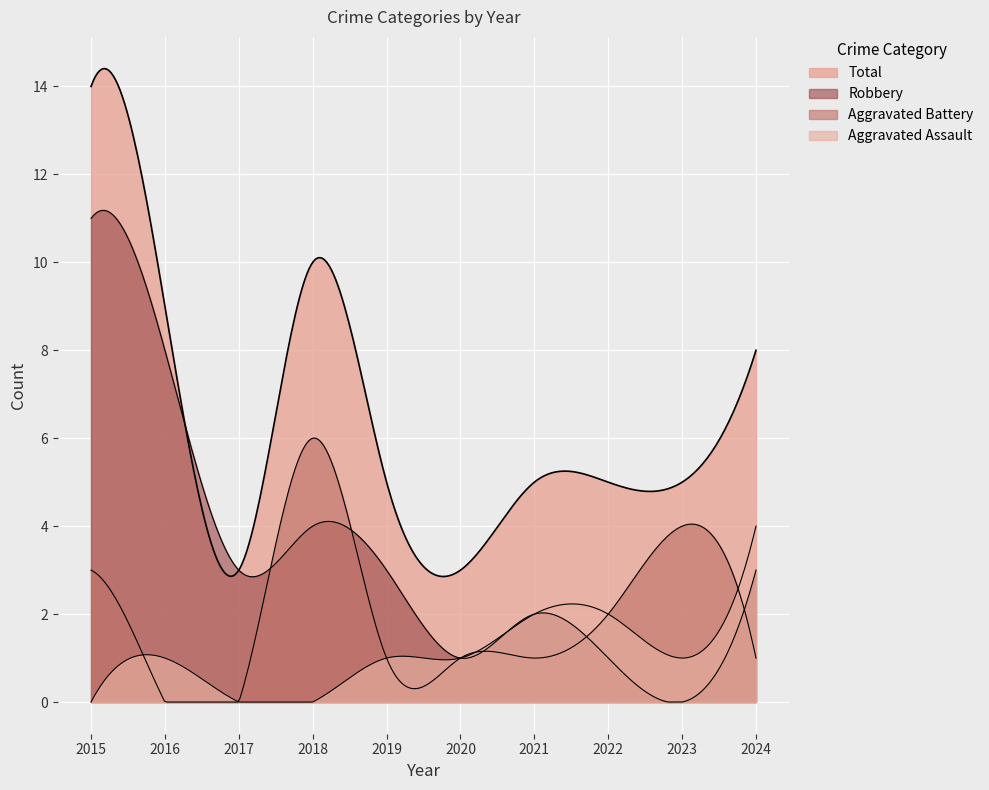

Is it true that Aggravated Assault equals 0 at 2015?

True